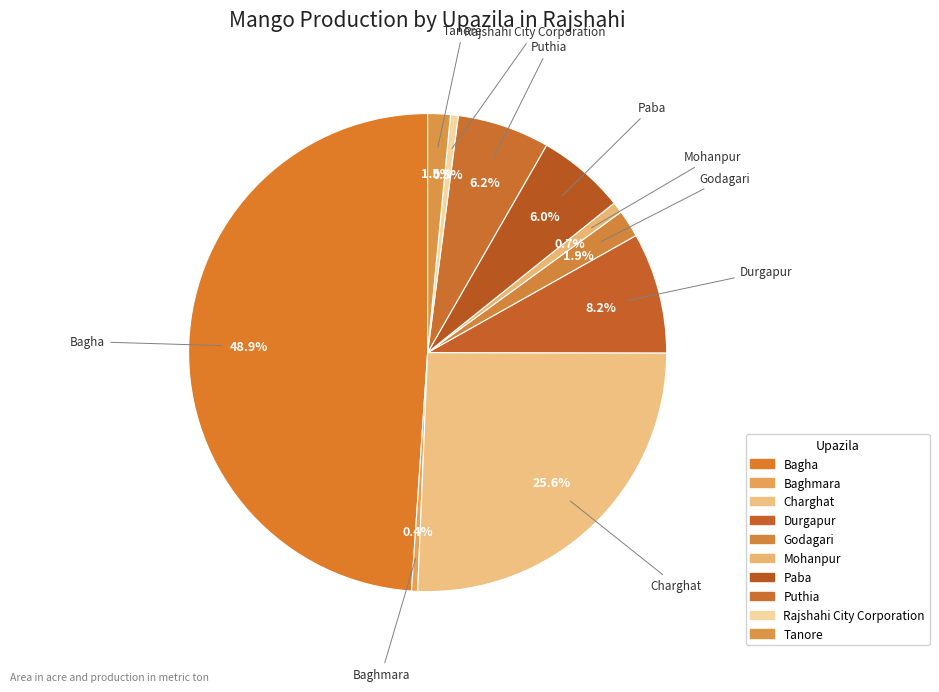

Count the number of slices in the pie.

10